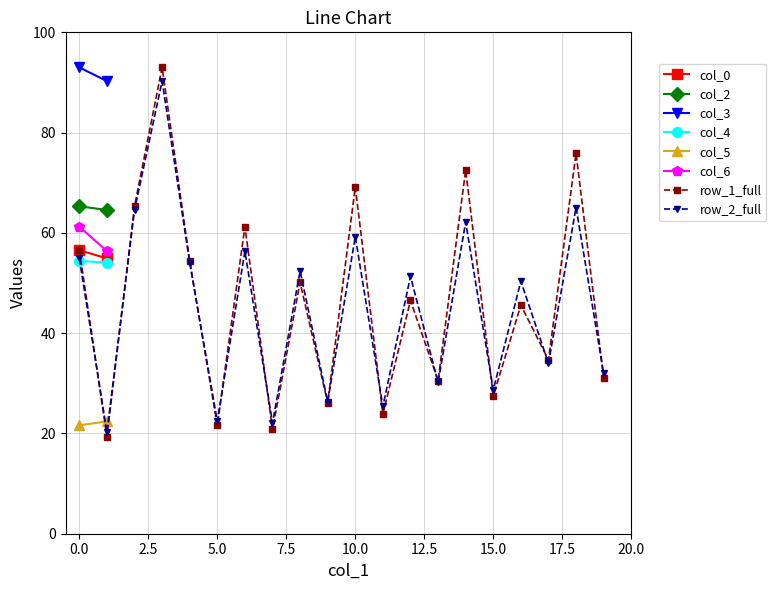

What is the difference between the col_6 values at 0 and 1?

4.9